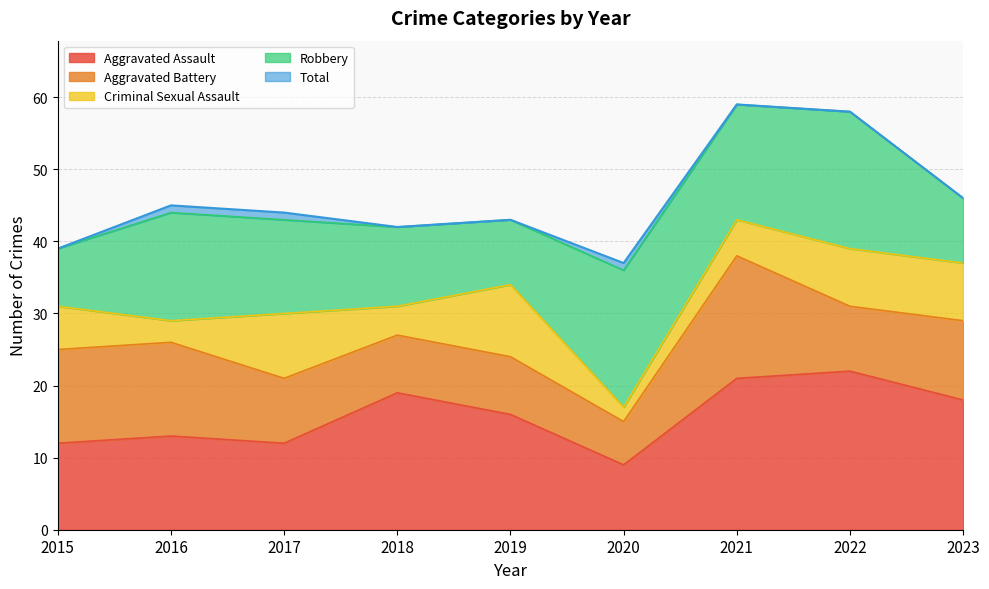

Rank the categories by Aggravated Assault value from lowest to highest.

2020, 2015, 2017, 2016, 2019, 2023, 2018, 2021, 2022